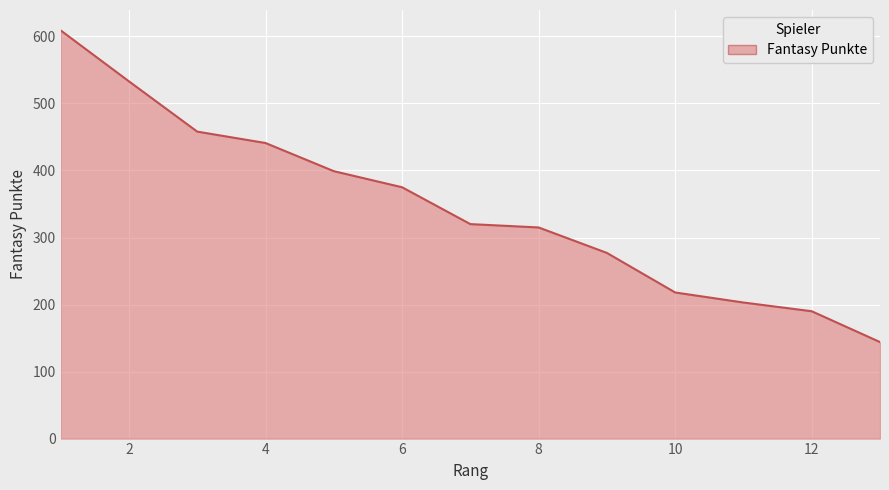

What is the average value?

345